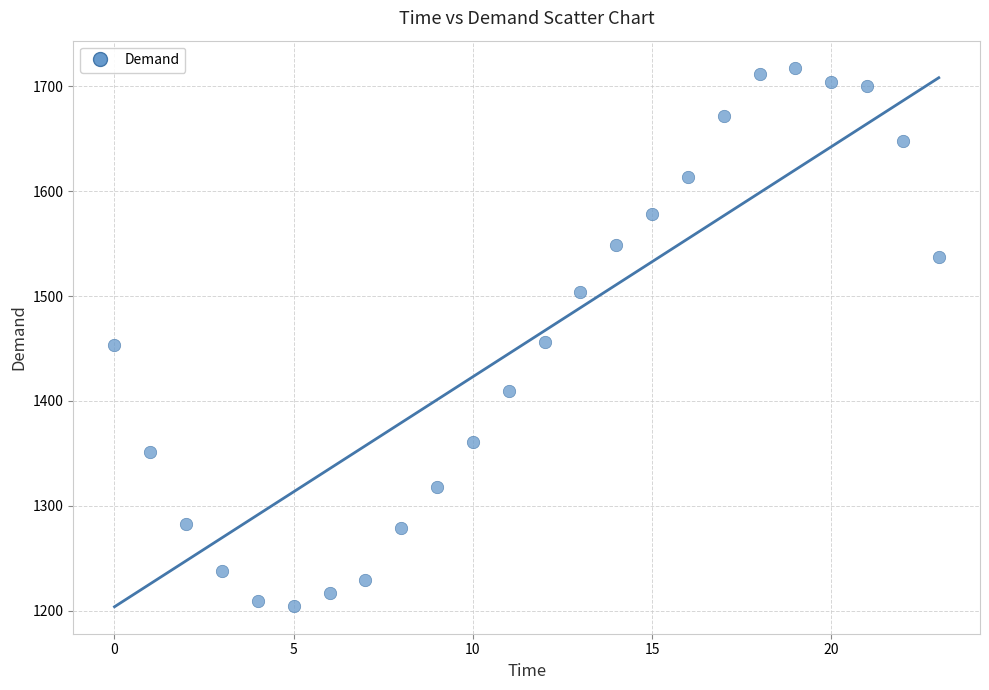

What is the range of Y values (max minus min)?

513.9